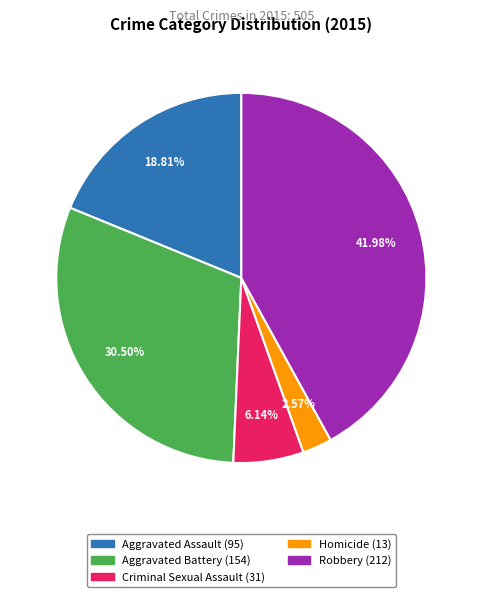

Which category has the smallest portion of the pie?

Homicide